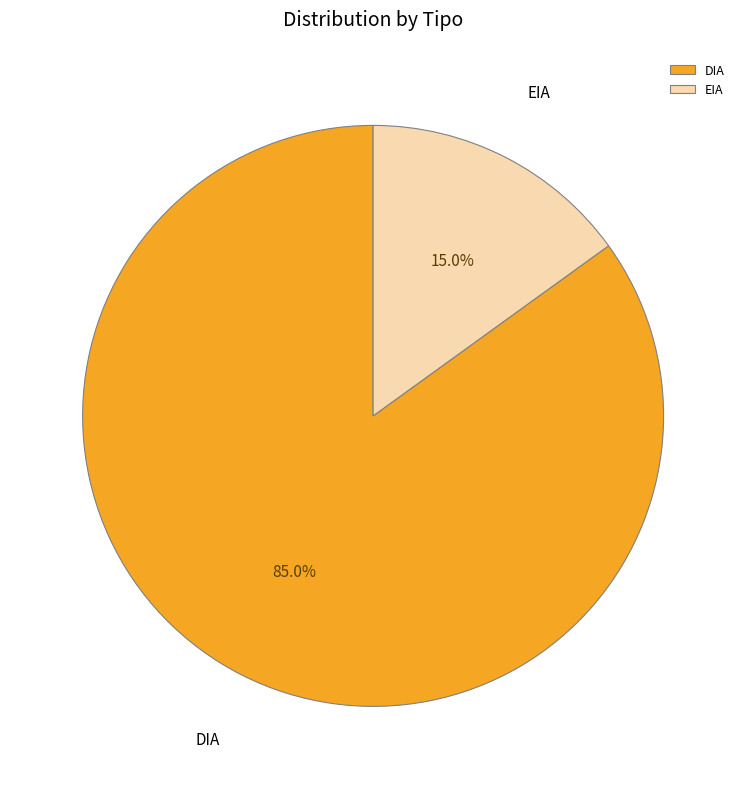

Does any single category account for the majority?

Yes